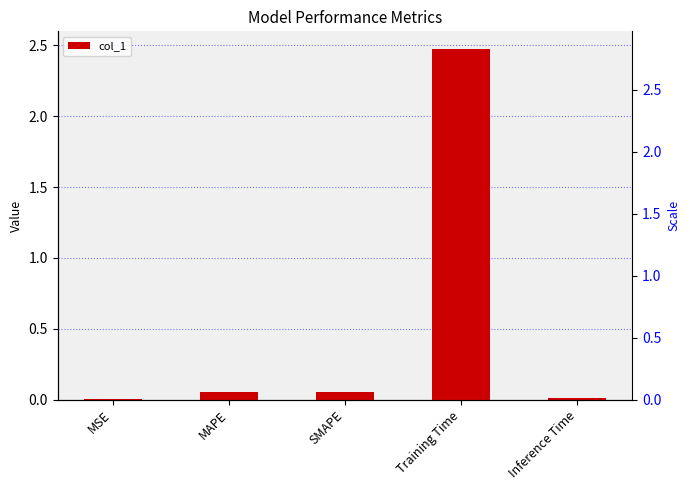

What value does the data have at MAPE?

0.1